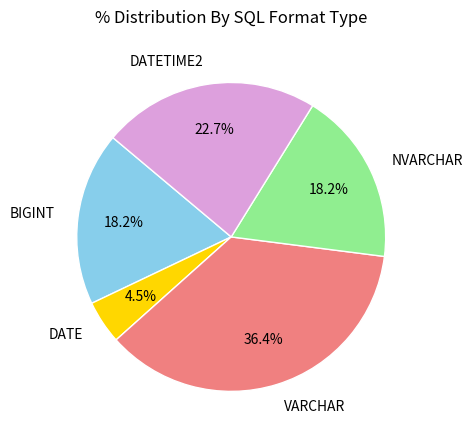

How much of the chart is everything except BIGINT?

81.8%